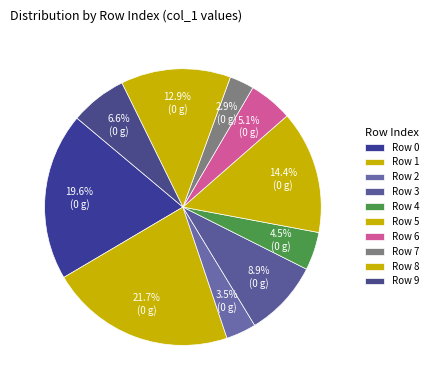

How many segments does this pie chart have?

10